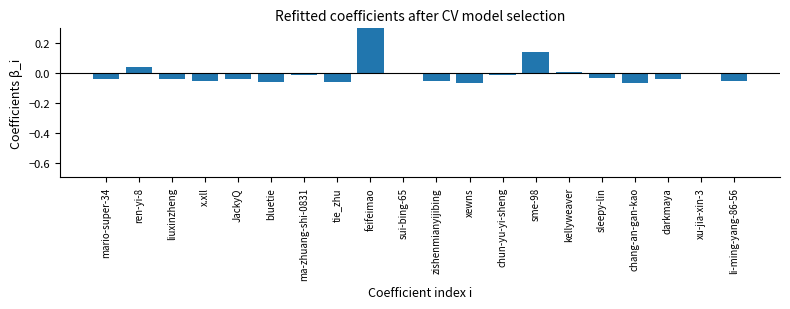

How many negative values are there?

16